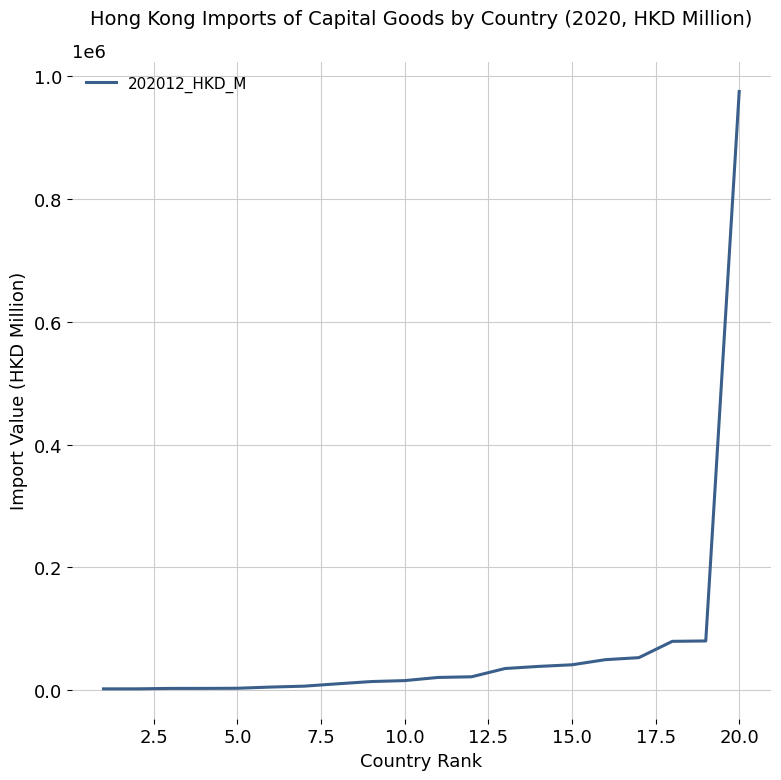

What is the greatest value displayed?

975481.0